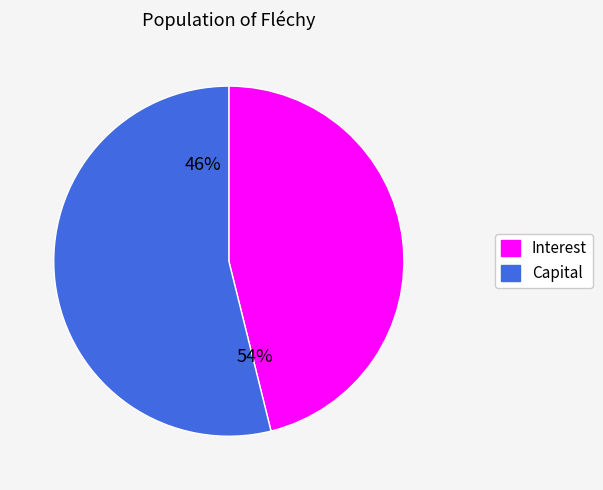

The Capital slice represents 1% of the pie. True or false?

False